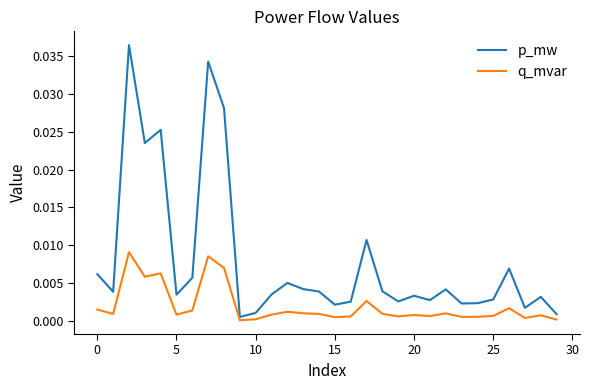

Rank the series by their average value, from highest to lowest.

p_mw, q_mvar